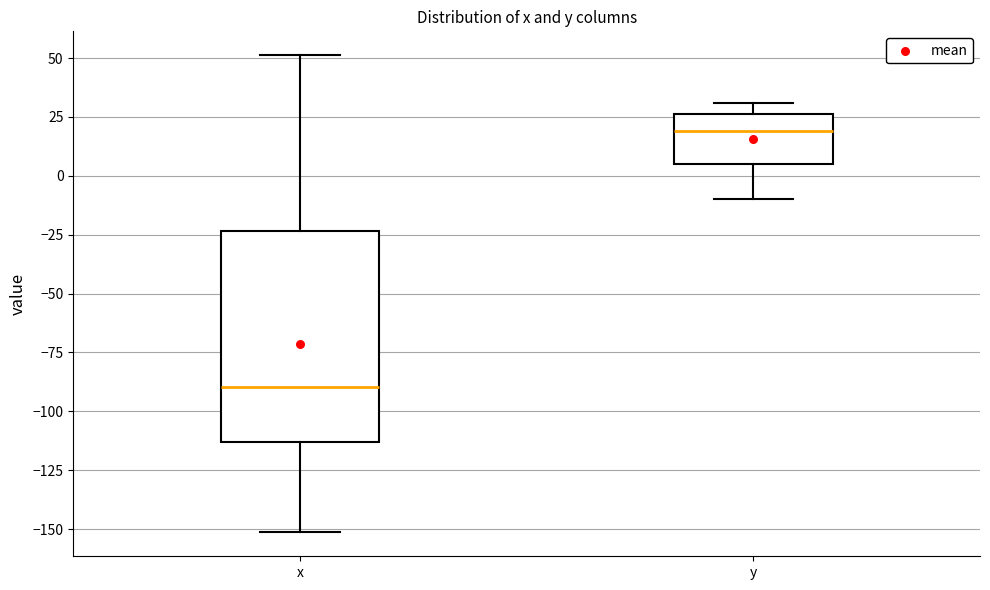

Where does the upper whisker of the box for x end on the y-axis? The values are not printed on the chart, so give them approximately, as read against the axis.

50